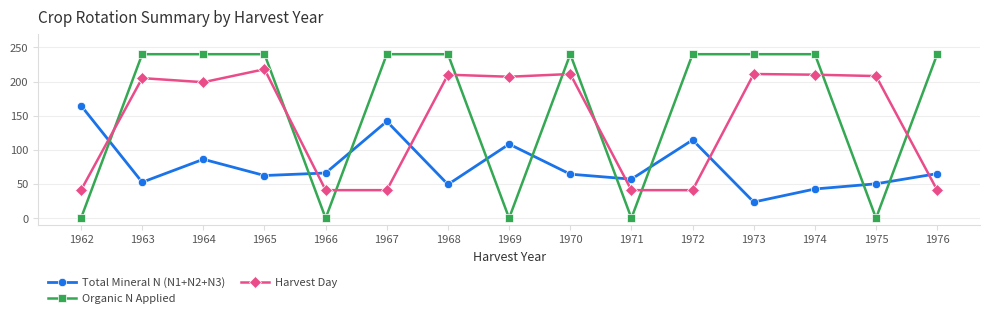

What is the difference between the highest and lowest values at 1971?

57.1